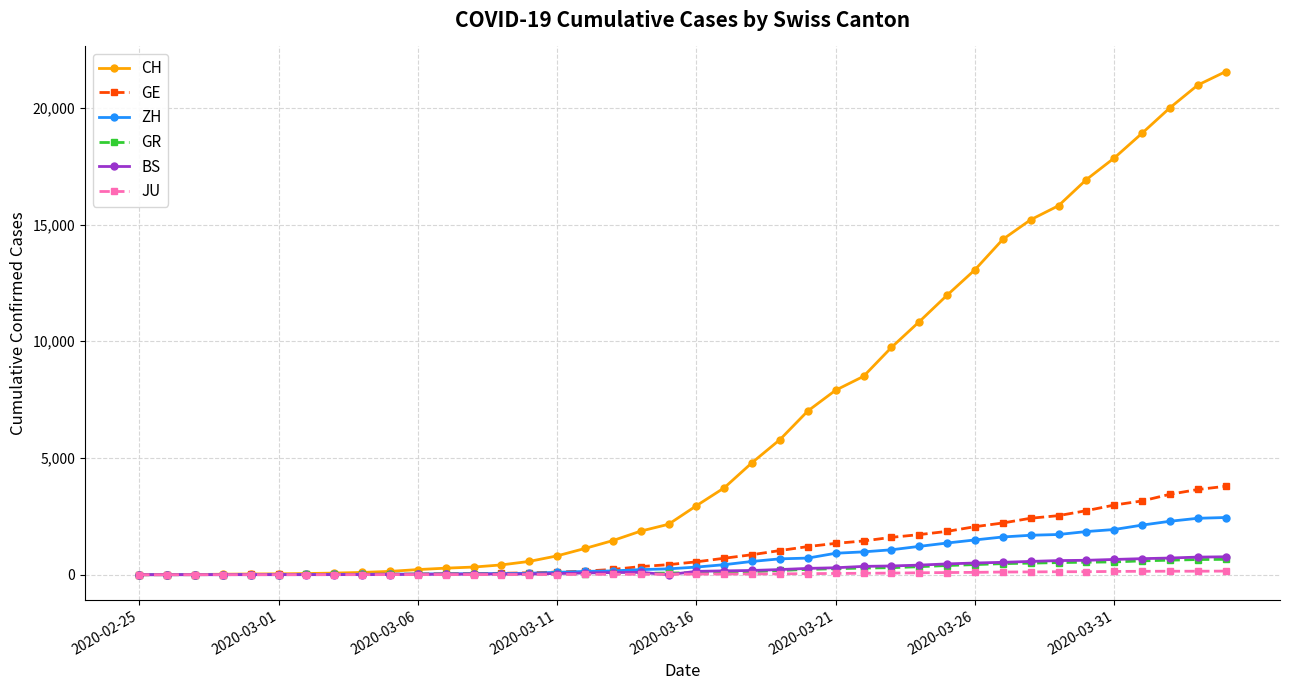

What is the average value of the CH series?

6440